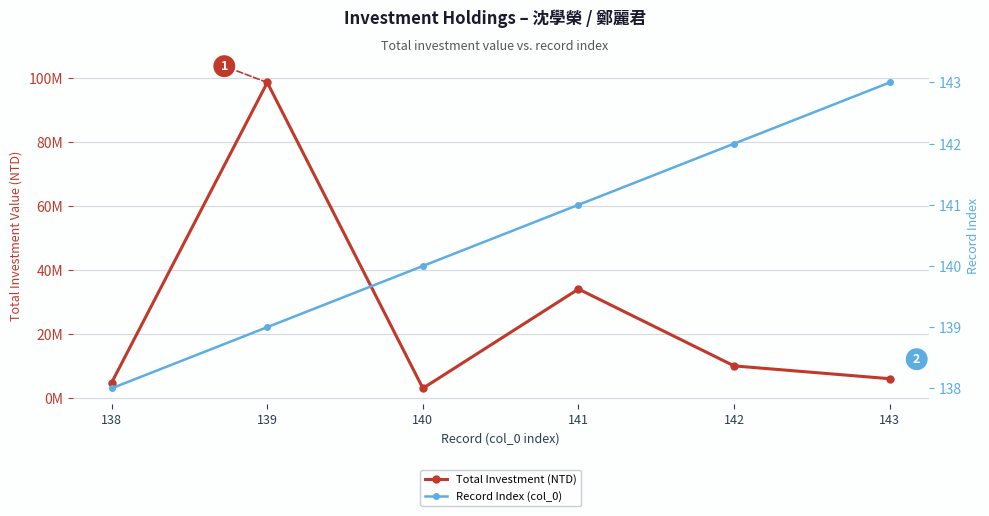

At how many categories does at least one series exceed 85672632?

1